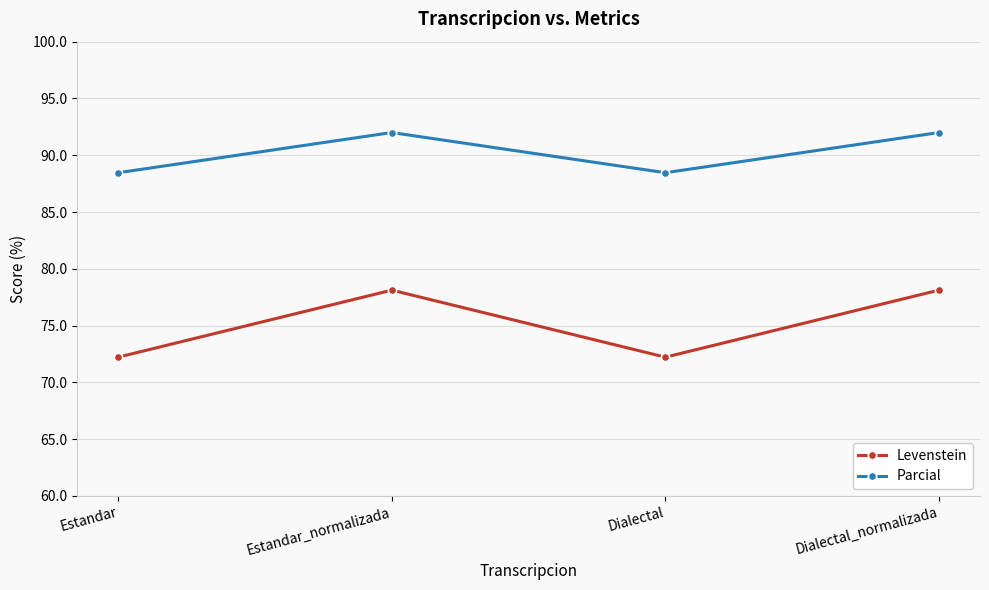

What is the average value of the Levenstein series?

75.2